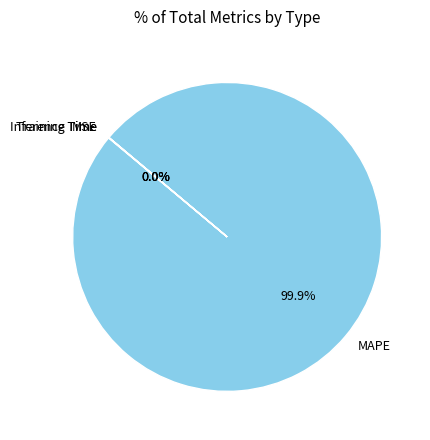

Which slice represents more than half of the pie?

MAPE